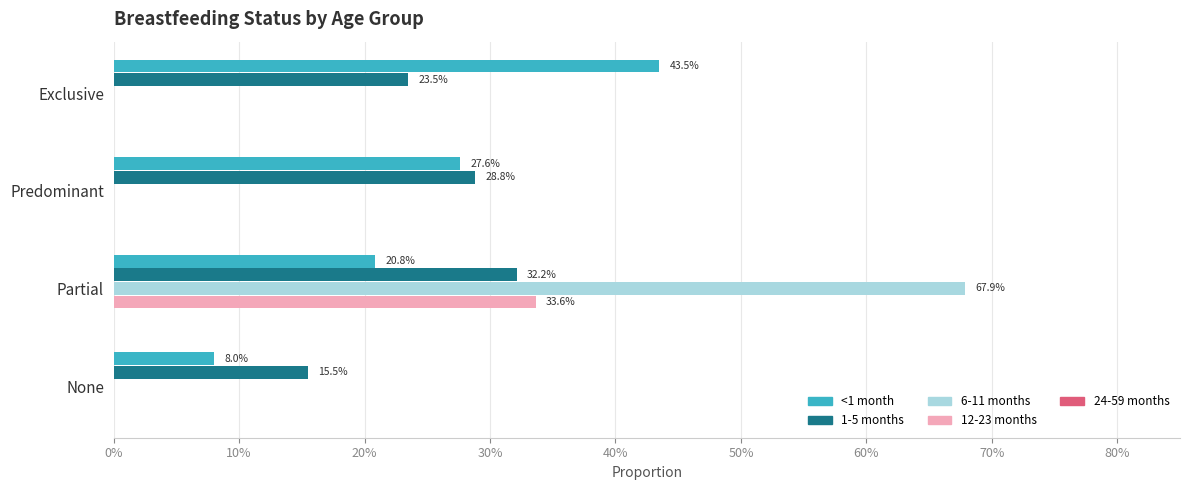

How many bars are there in total?

20